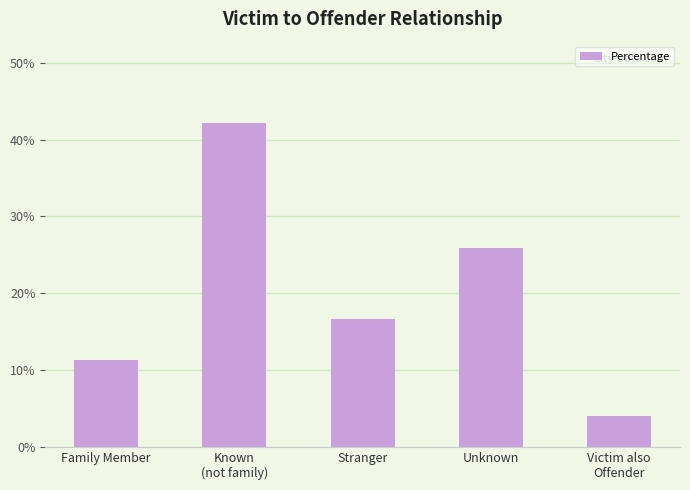

What is the average value?

0.2